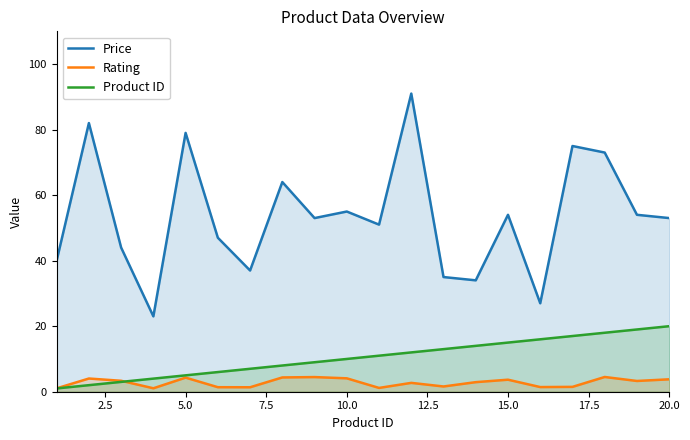

What is the lowest value of the Price series?

23.0